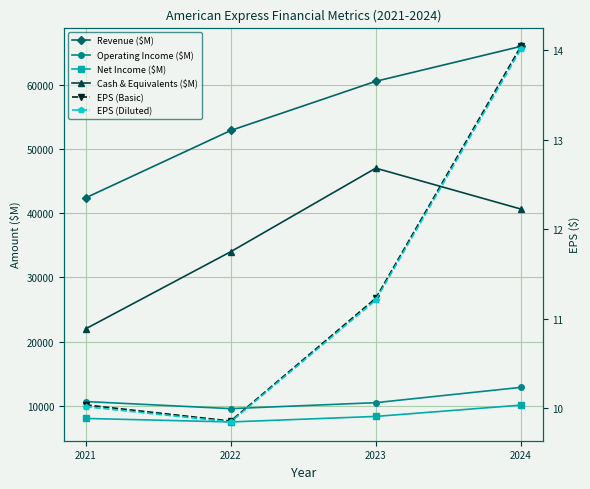

True or false: Net Income ($M) has a value of 8374.0 at 2023.

True